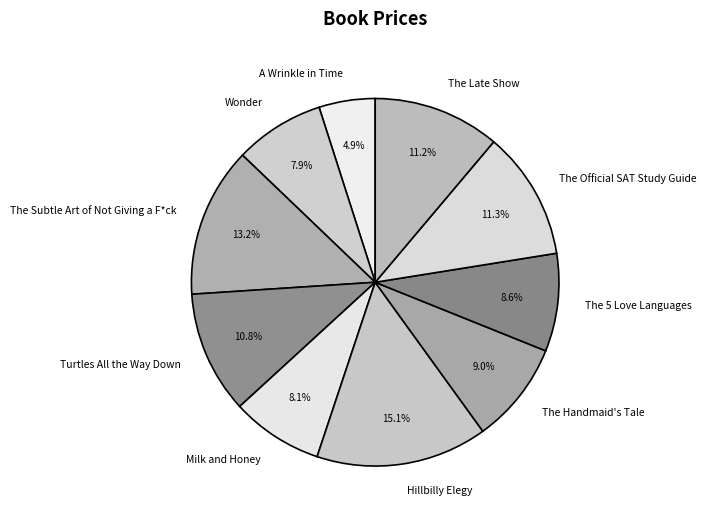

How many slices are in this pie chart?

10